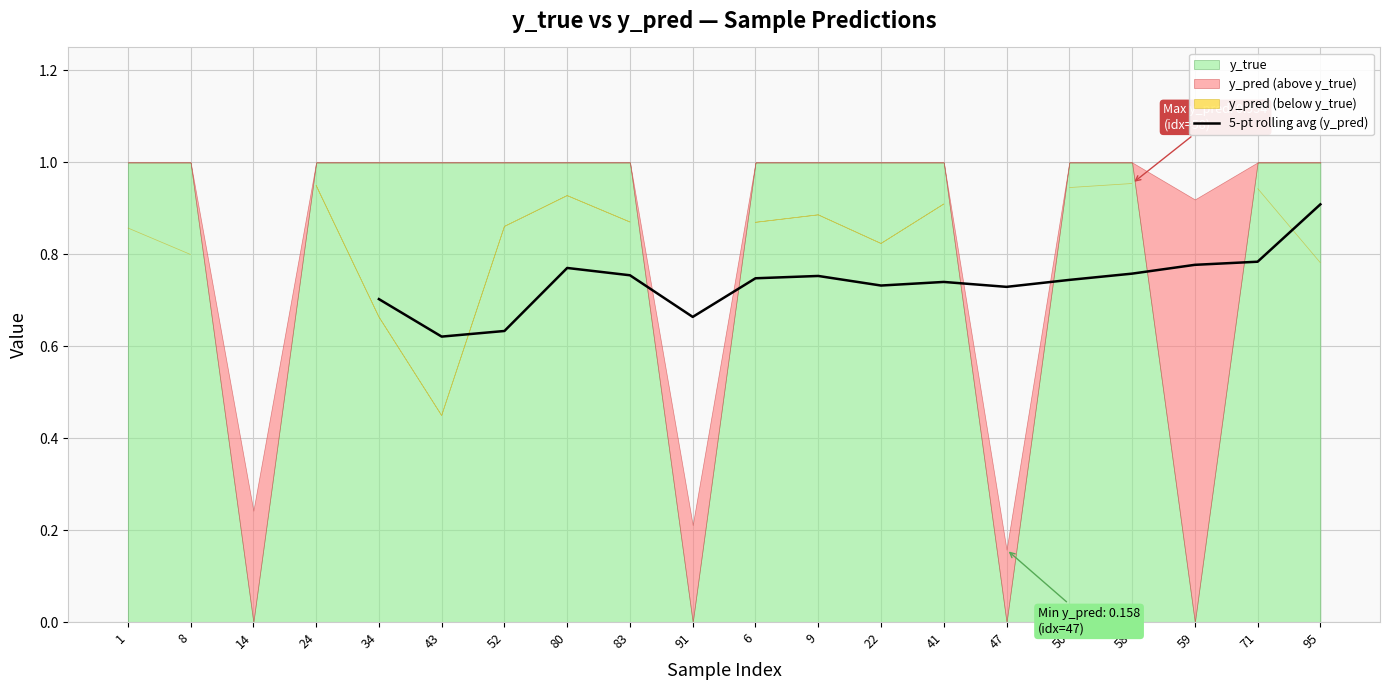

True or false: 5-pt rolling avg (y_pred) has a value of 0.2 at 59.

False